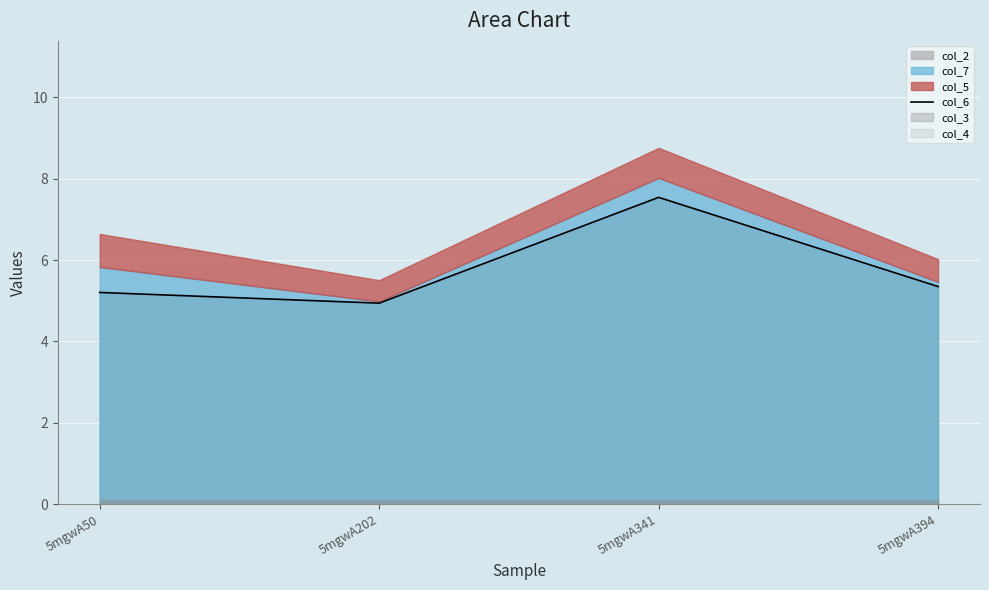

At which category does col_6 reach its first local valley?

5mgwA202